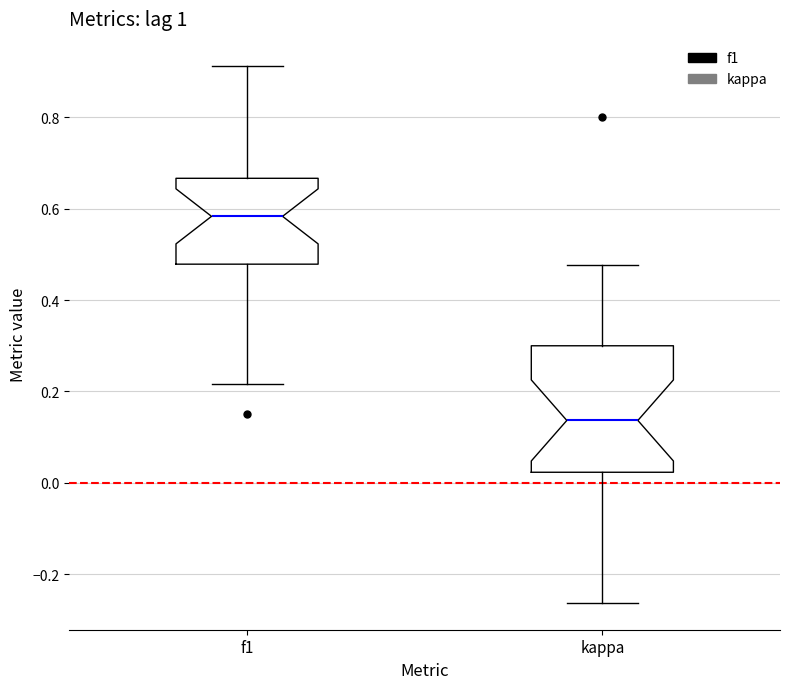

Reading left to right, transcribe this box plot: for each box, give where its median line is, the range the box spans, and where its two whiskers end, as read against the y-axis. The values are not printed on the chart, so give them approximately, as read against the axis.

f1: median 0.58, box 0.48 to 0.66, whiskers 0.22 to 0.92
kappa: median 0.14, box 0.02 to 0.30, whiskers -0.26 to 0.48